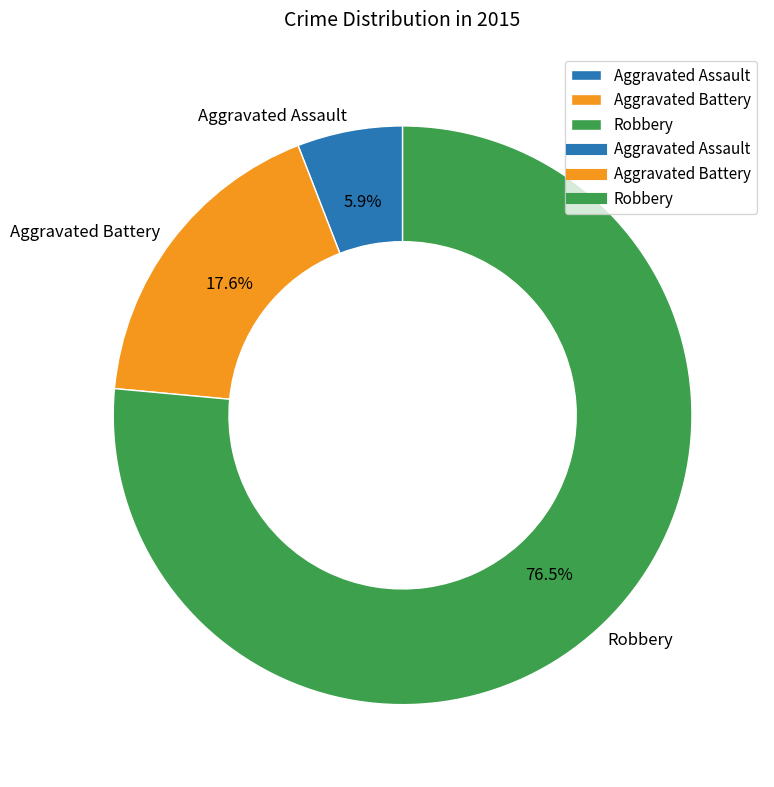

True or false: Aggravated Assault accounts for 6% of the total.

True